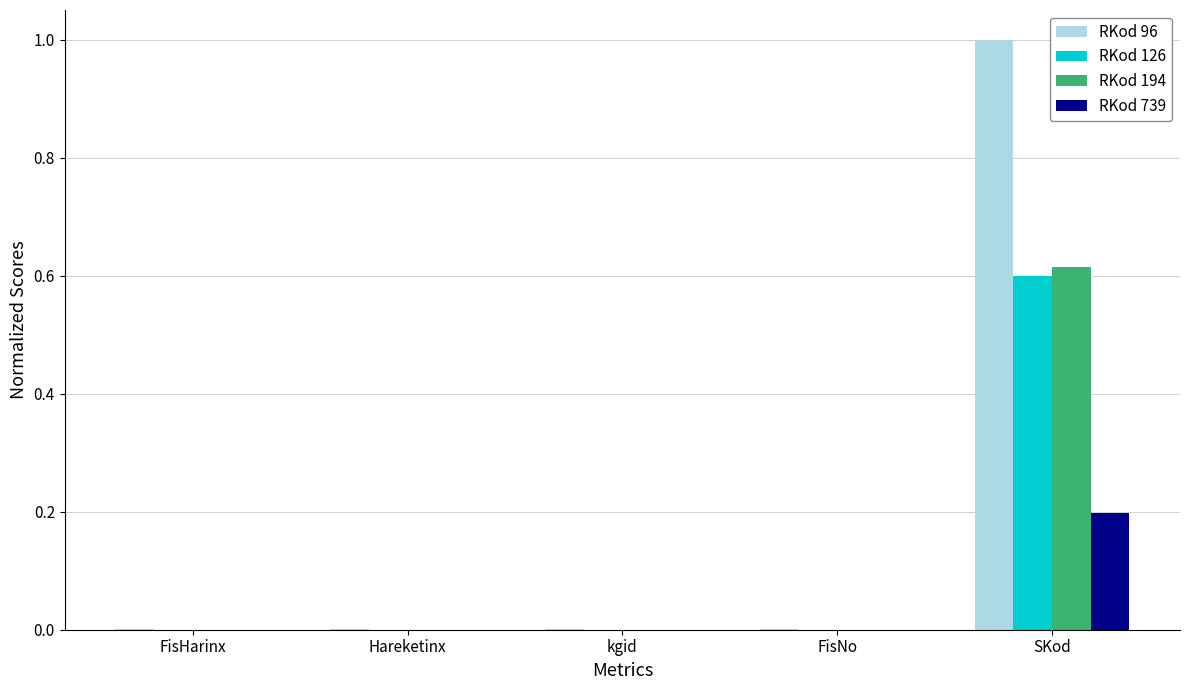

At which label does RKod 194 reach its peak?

SKod